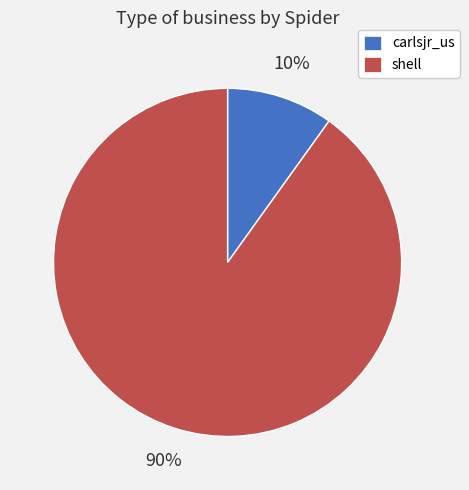

To the nearest percent, what is the average slice percentage?

50%